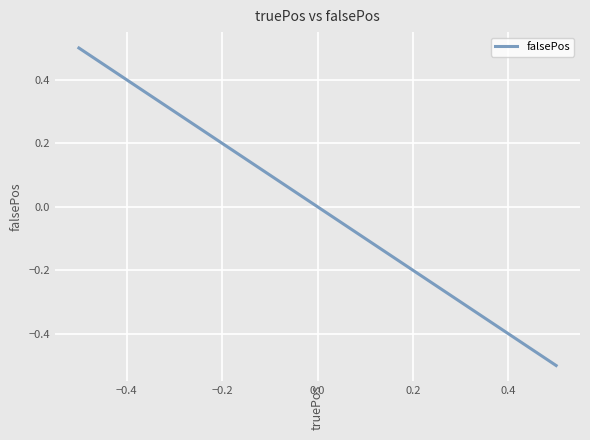

How many values exceed 0?

1